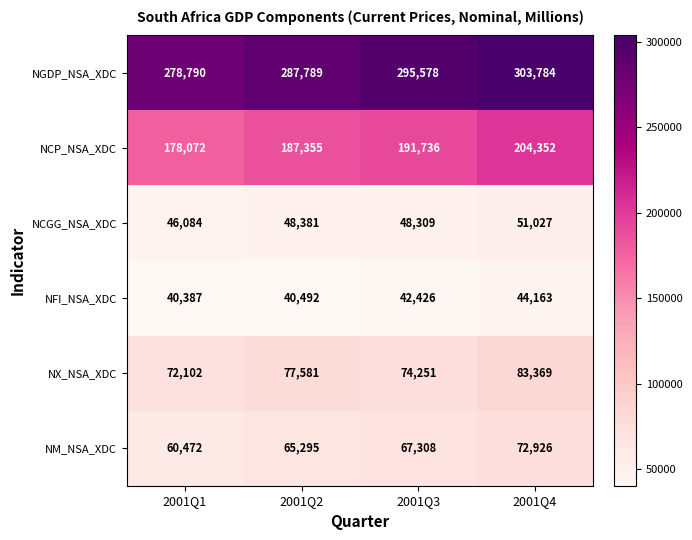

Count the number of data series in this chart.

6